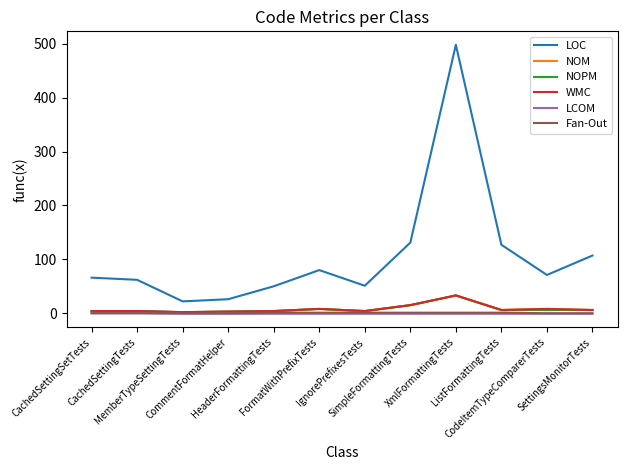

Reading left to right, list all the values displayed in this chart.

LOC: 66	62	22	26	50	80	51	131	498	127	71	107
NOM: 4	4	2	3	4	8	4	15	33	6	8	6
NOPM: 4	4	2	3	4	8	4	15	33	6	6	6
WMC: 4	4	2	3	4	8	4	15	33	6	8	6
LCOM: 0	0	-1	-1	-1	-1	-1	-1	-1	-1	-1	-1
Fan-Out: 0	0	0	0	1	1	1	1	1	1	0	0